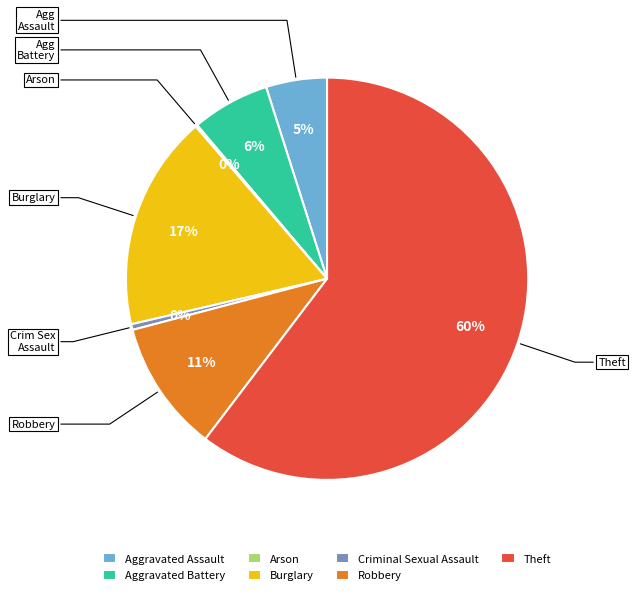

What is the largest slice in the pie chart?

Theft